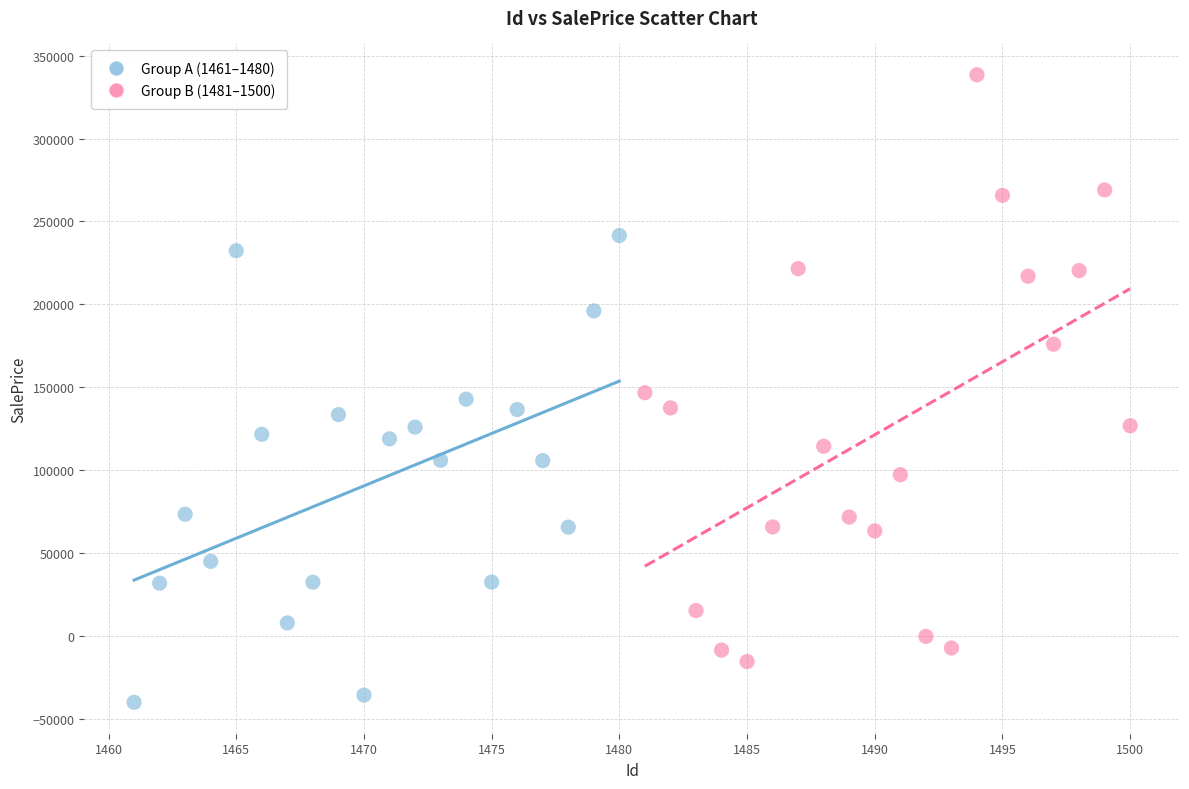

What are all the series names shown in the legend?

Group A (1461–1480), Group B (1481–1500)